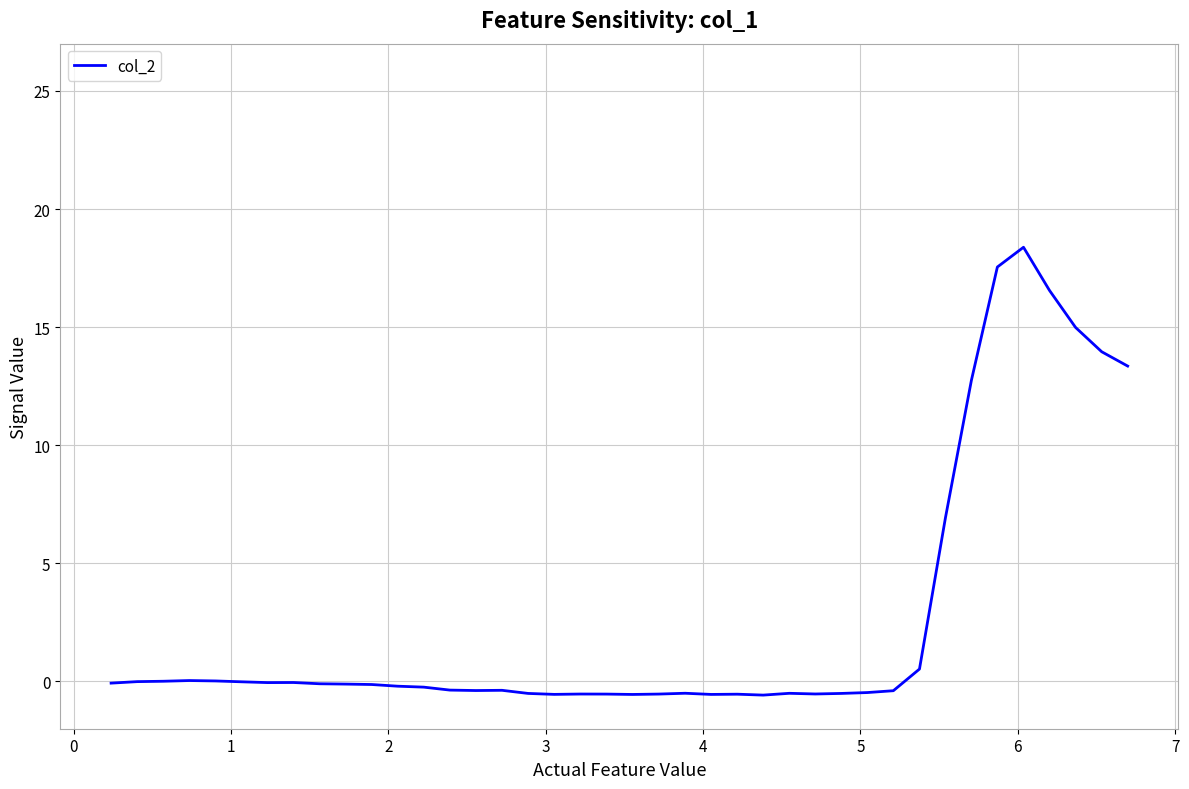

What is the maximum value shown in the chart?

18.4